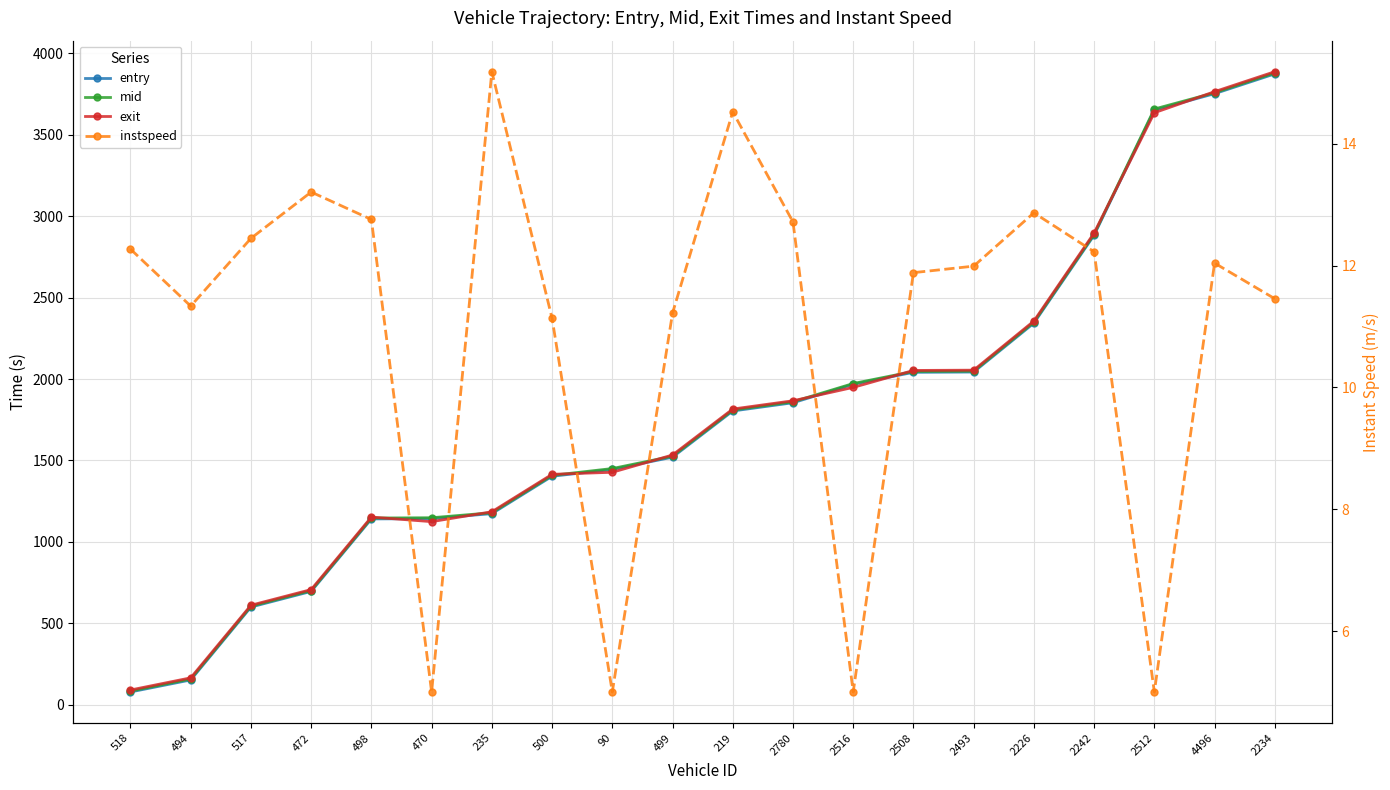

What is the difference between the highest and lowest values at 2516?

1967.2